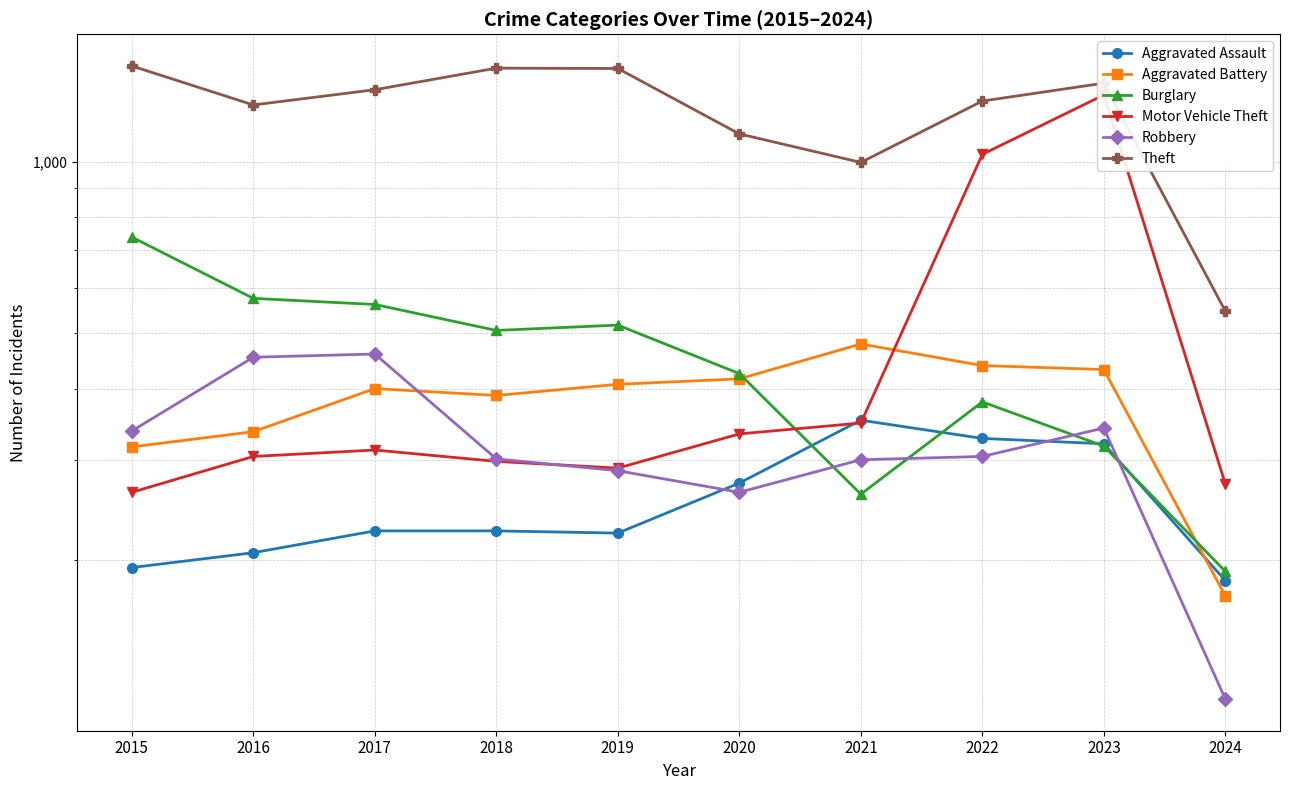

How many times do Burglary and Aggravated Assault cross each other?

4